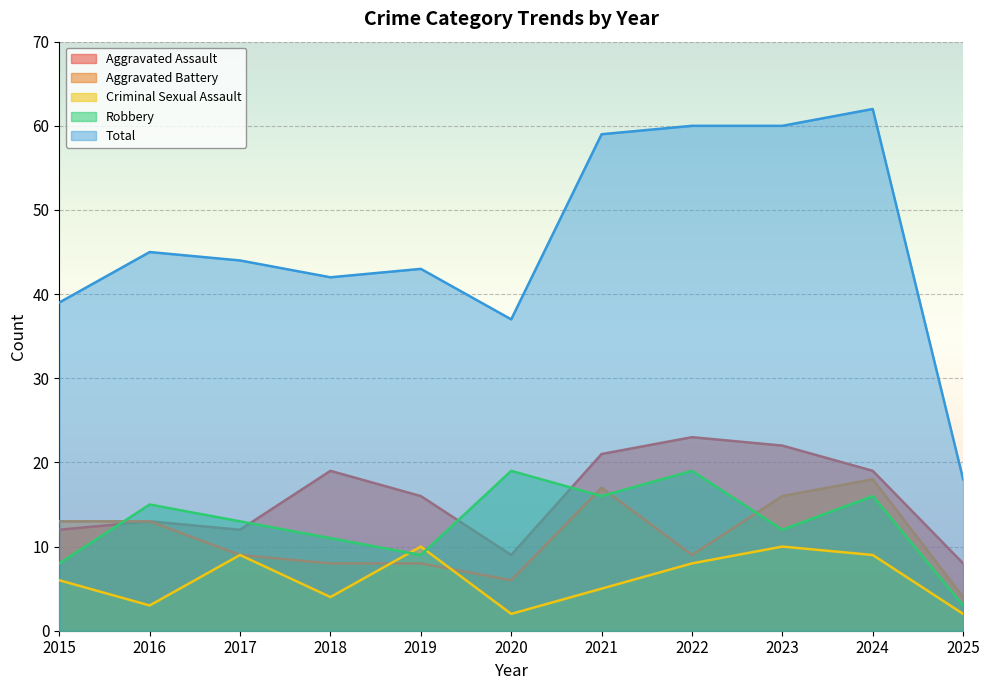

Which series has the largest total across all categories?

Total